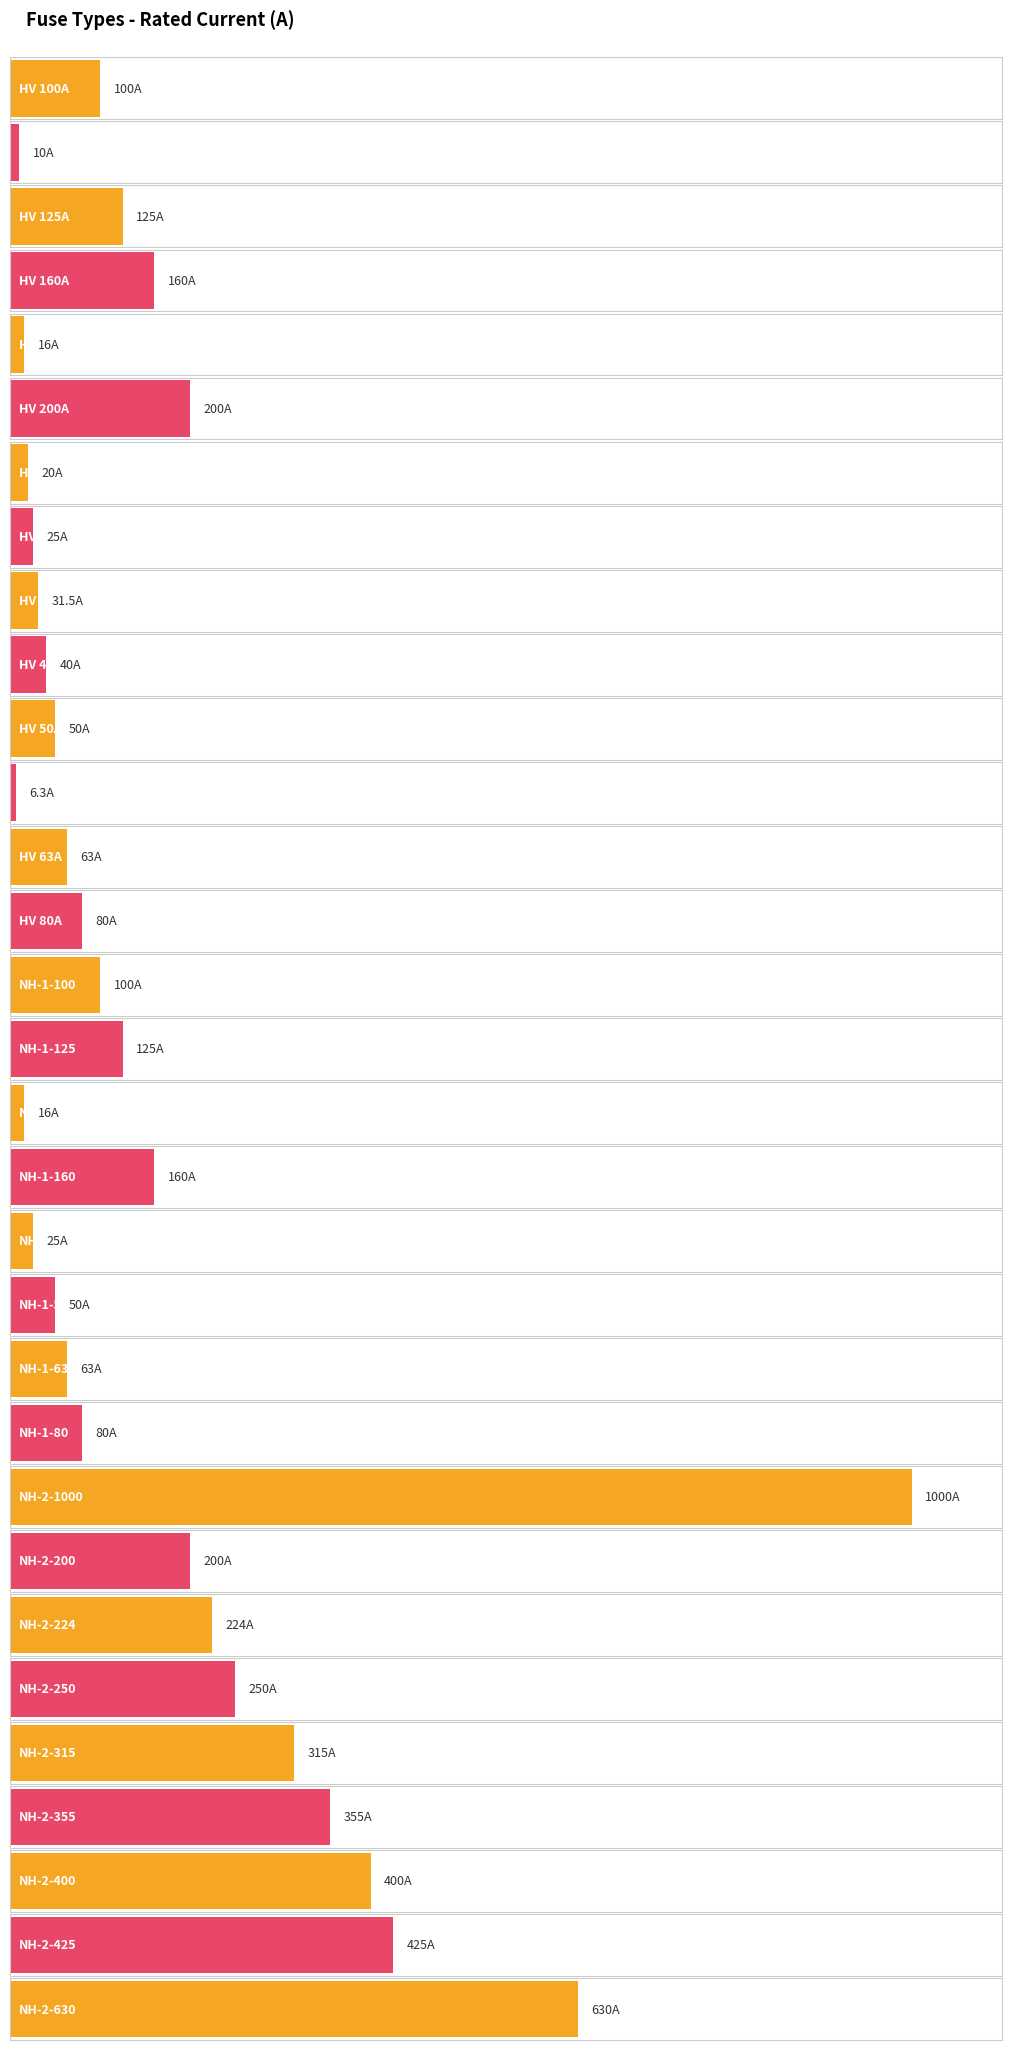

List the labels in order of value, smallest first.

HV 6.3A, HV 10A, HV 16A, NH-1-16, HV 20A, HV 25A, NH-1-25, HV 31.5A, HV 40A, HV 50A, NH-1-50, HV 63A, NH-1-63, HV 80A, NH-1-80, HV 100A, NH-1-100, HV 125A, NH-1-125, HV 160A, NH-1-160, HV 200A, NH-2-200, NH-2-224, NH-2-250, NH-2-315, NH-2-355, NH-2-400, NH-2-425, NH-2-630, NH-2-1000